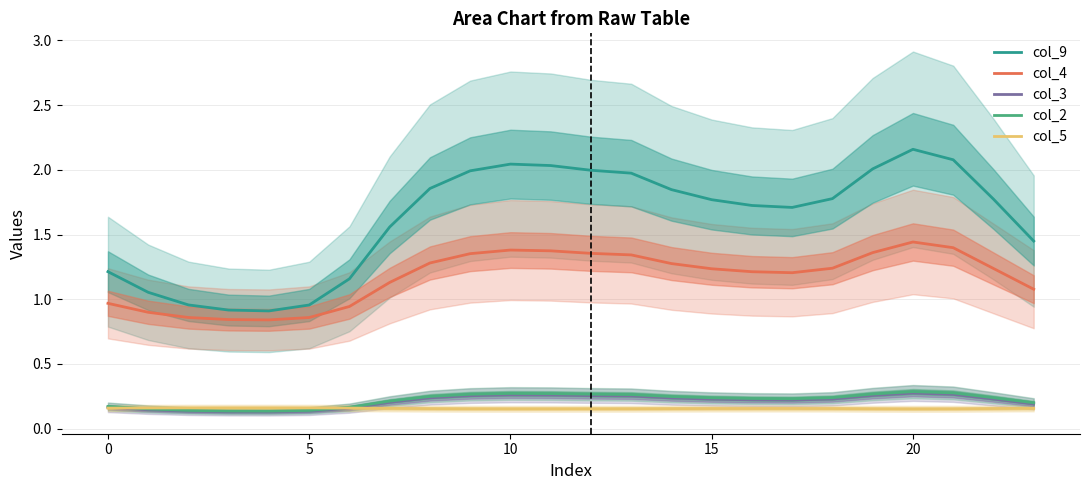

True or false: col_3 estimate has a value of 0.2 at 15.

False